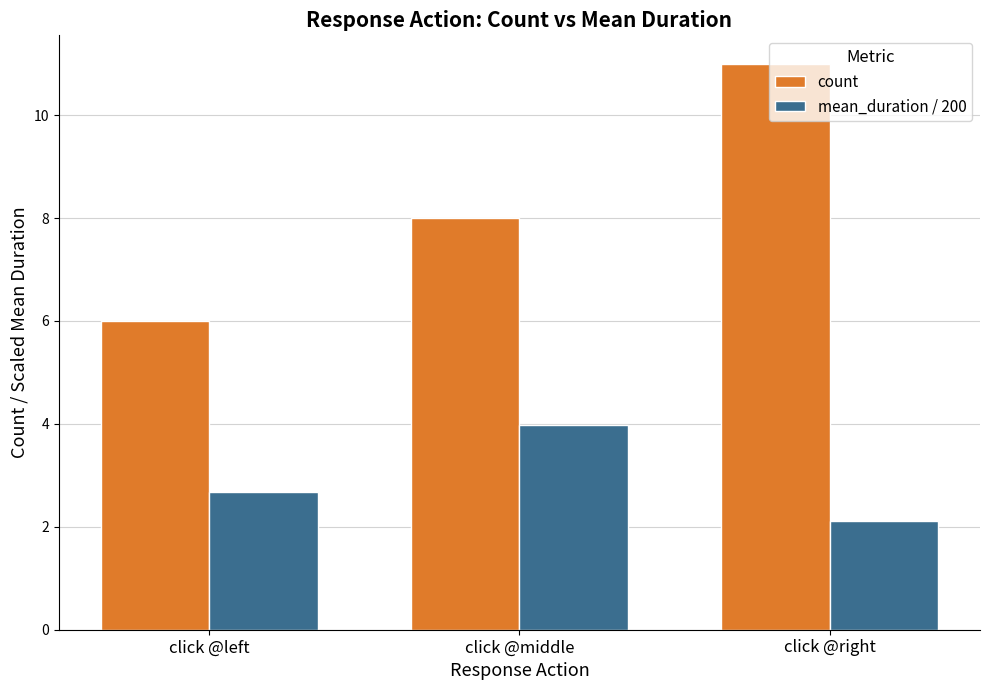

What is the total value across all series at click @left?

8.7